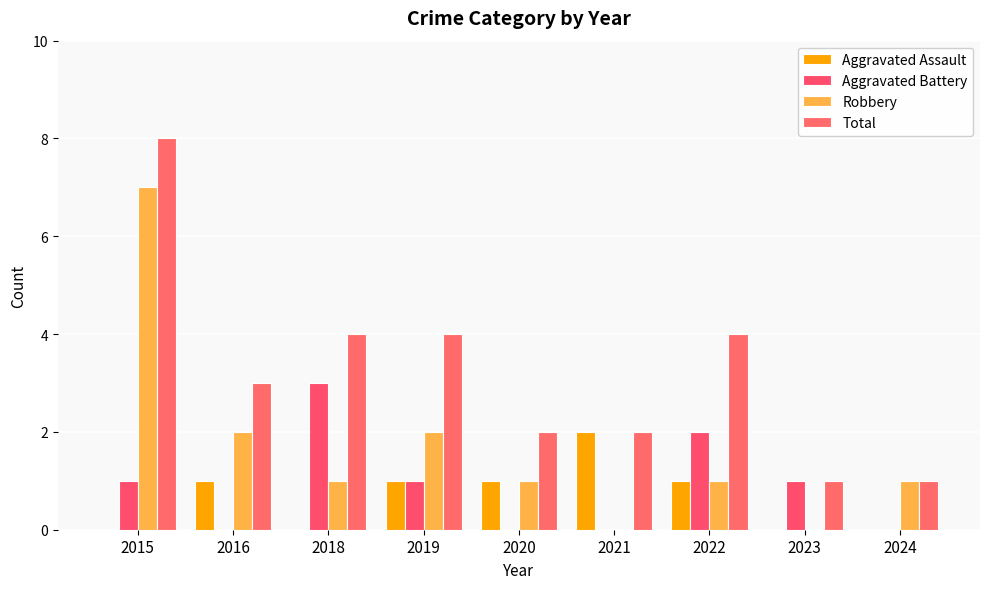

What is the difference between the second highest and minimum values in the Robbery series?

2